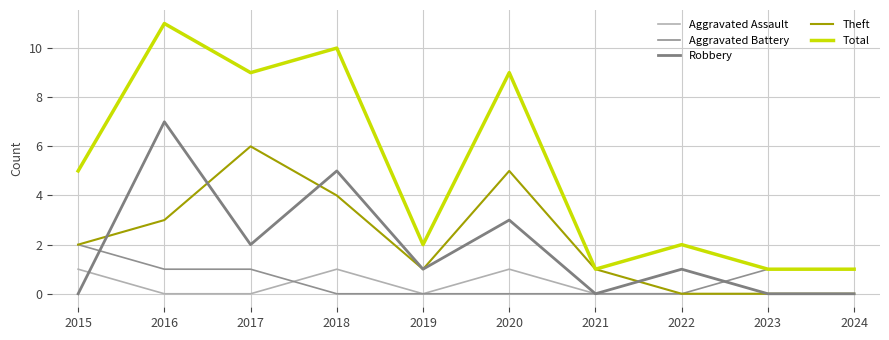

Does the chart display data point markers on the line(s)?

No